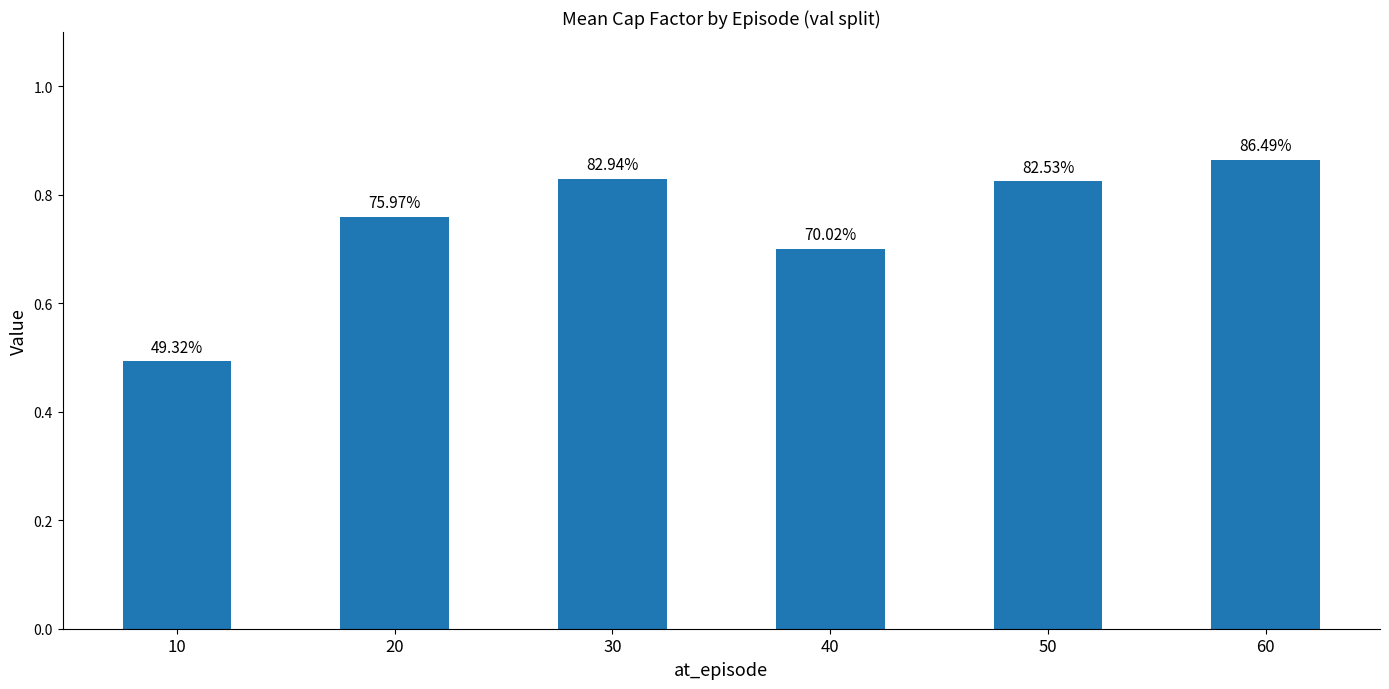

The chart shows a value of 0.7 at 40. True or false?

True